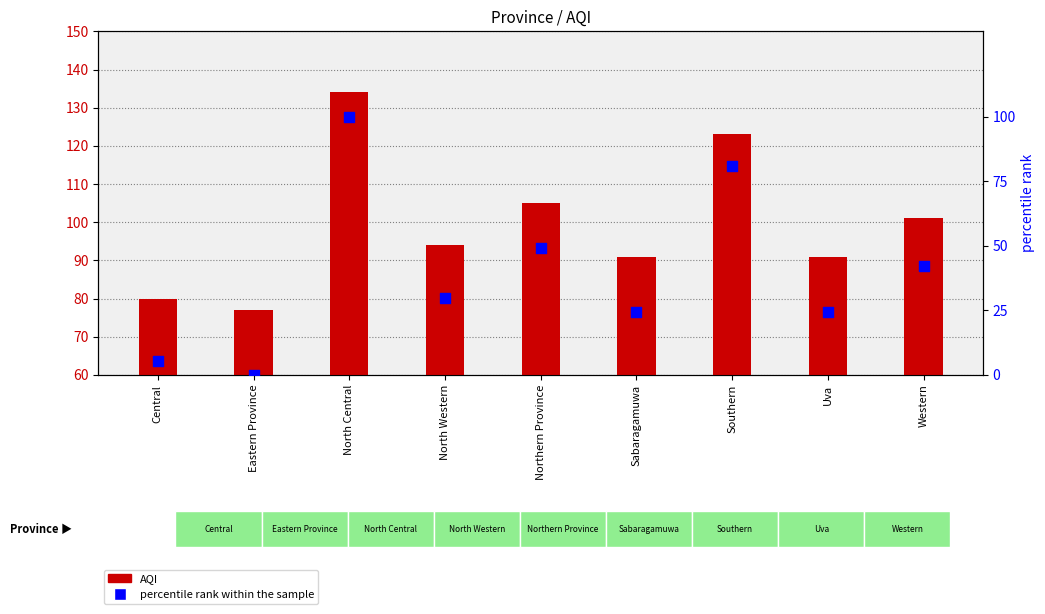

At how many categories does at least one series exceed 45?

9